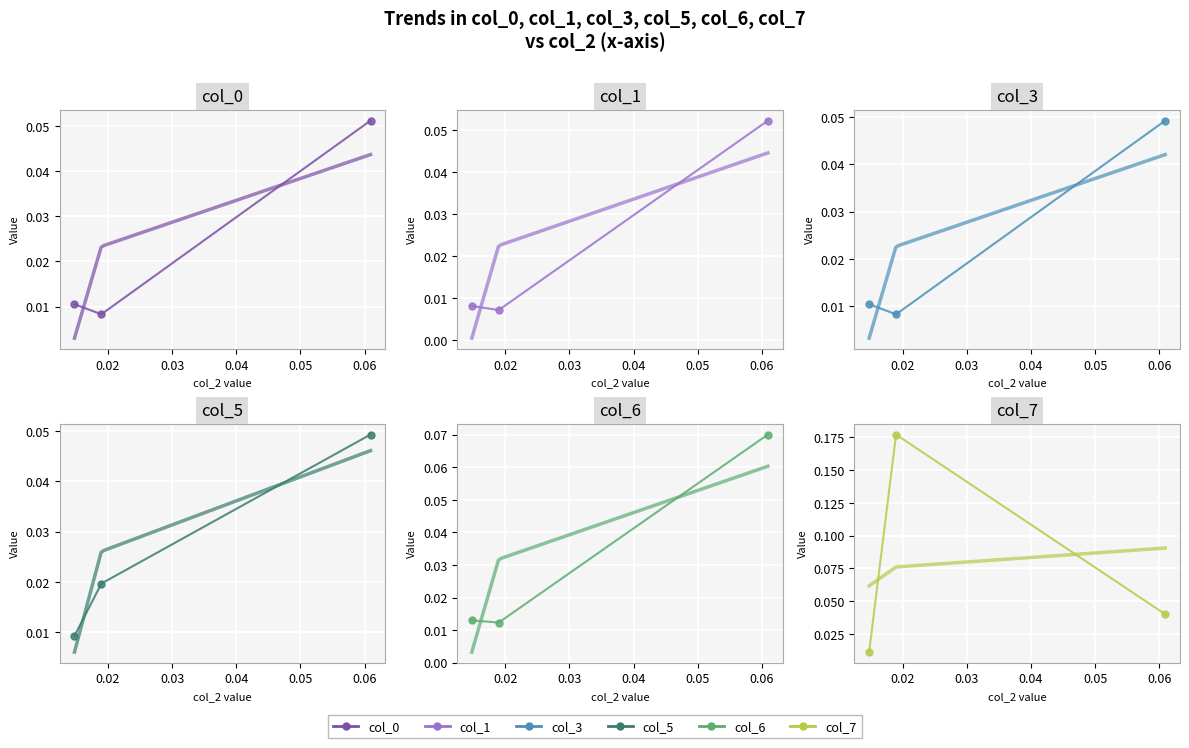

How many data points does each series have?

3